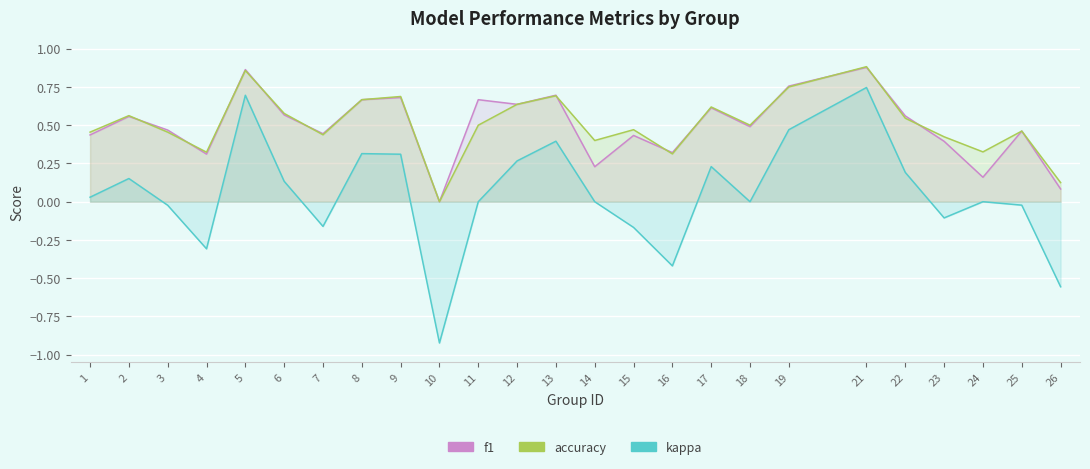

How many lines are shown in the chart?

3